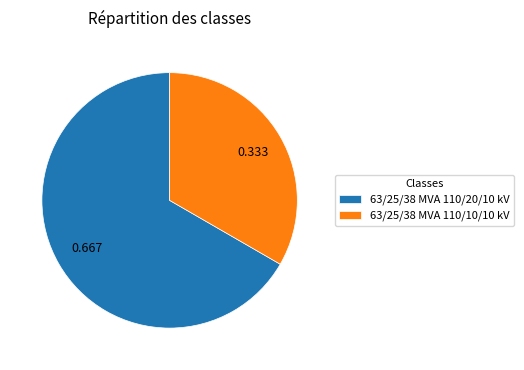

Do 63/25/38 MVA 110/20/10 kV and 63/25/38 MVA 110/10/10 kV together represent more than half of the pie?

Yes